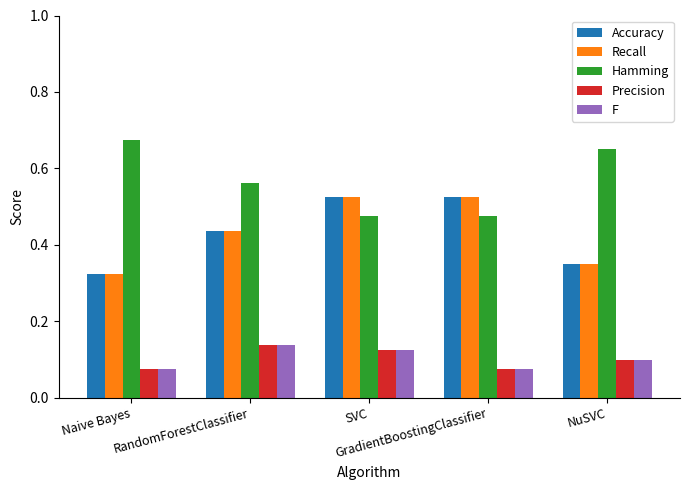

The value of Precision at GradientBoostingClassifier is 0.1. True or false?

True